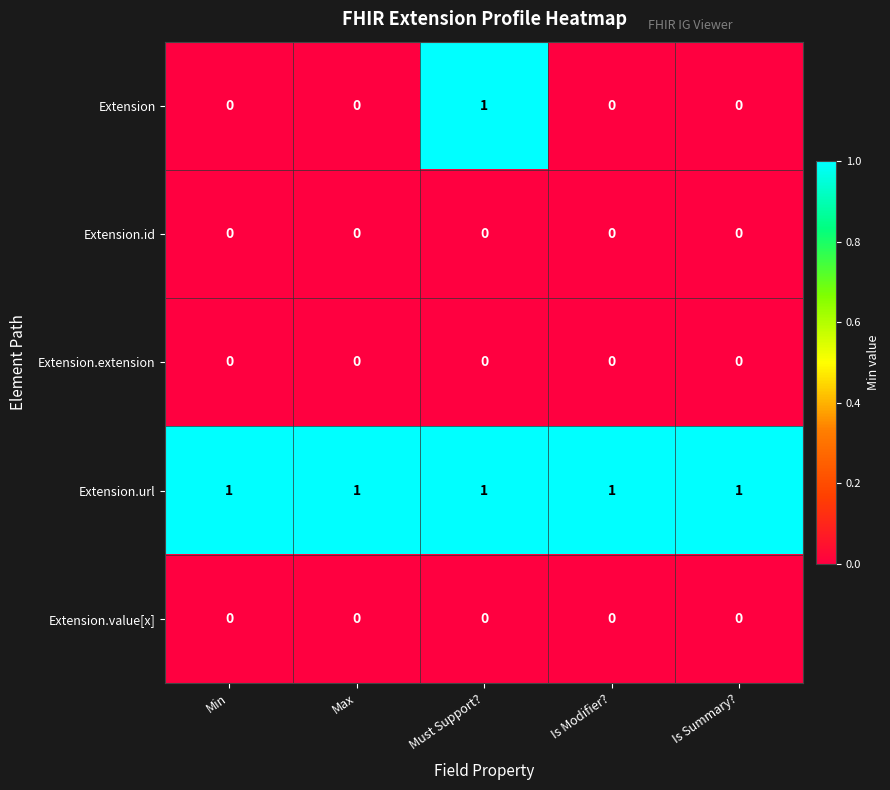

Which series has the widest spread of values?

Extension